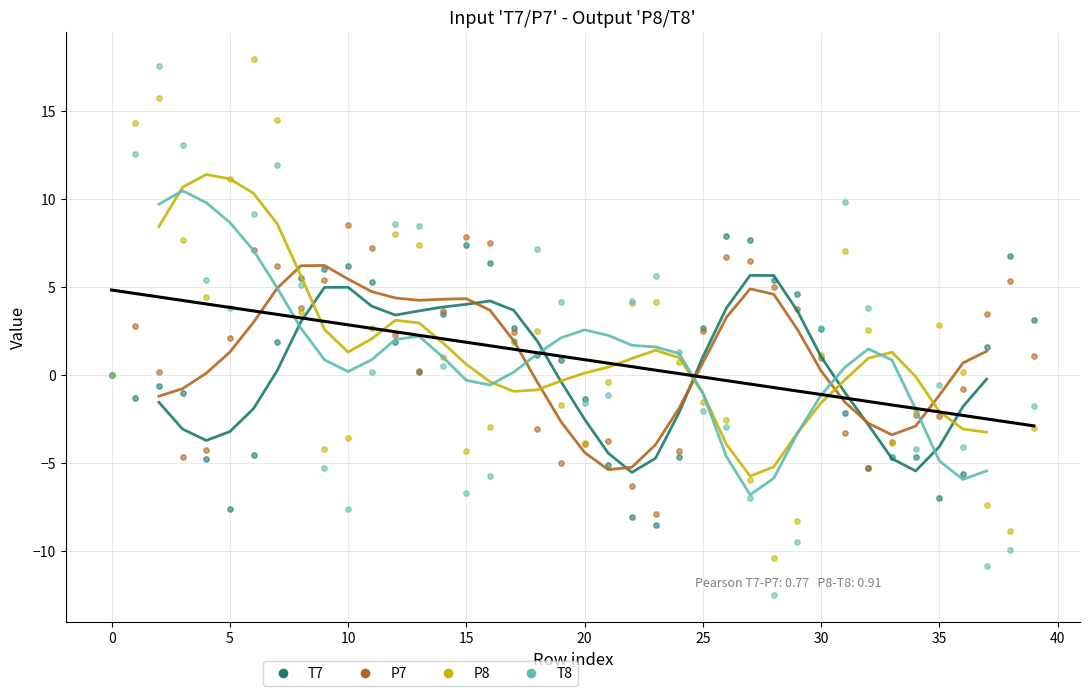

Which series has the largest Y range (max minus min)?

T8